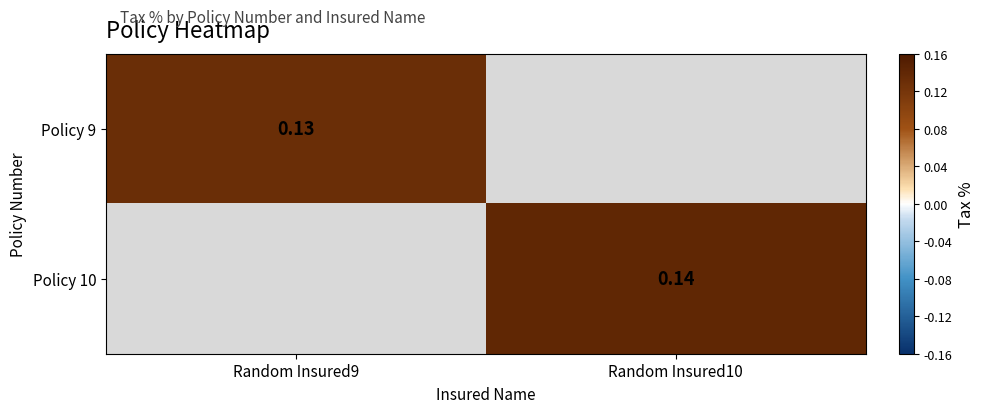

Rank the categories by Policy 10 value from lowest to highest.

Random Insured9, Random Insured10